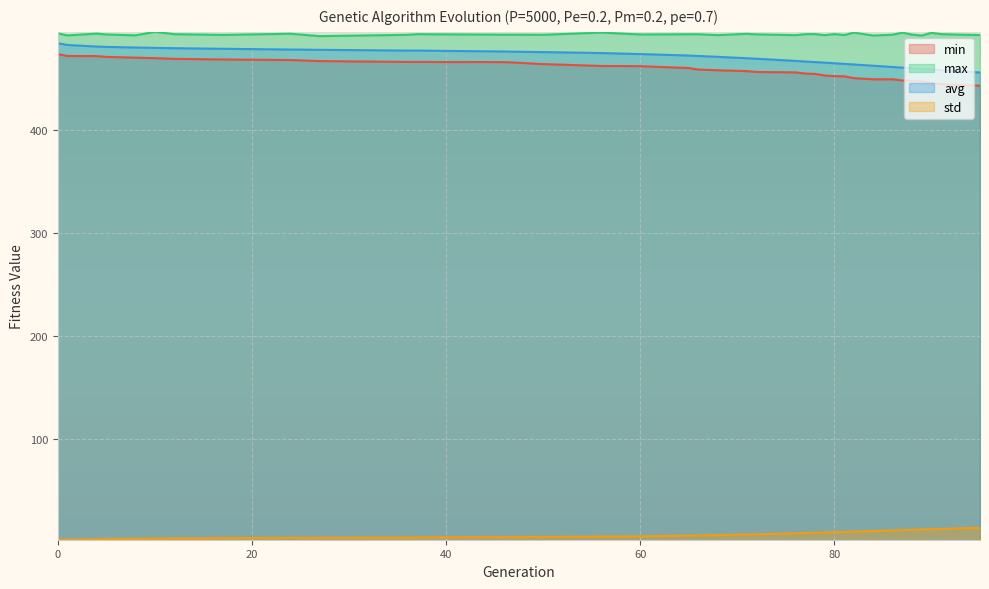

Which has a higher value, 95 or 5?

5